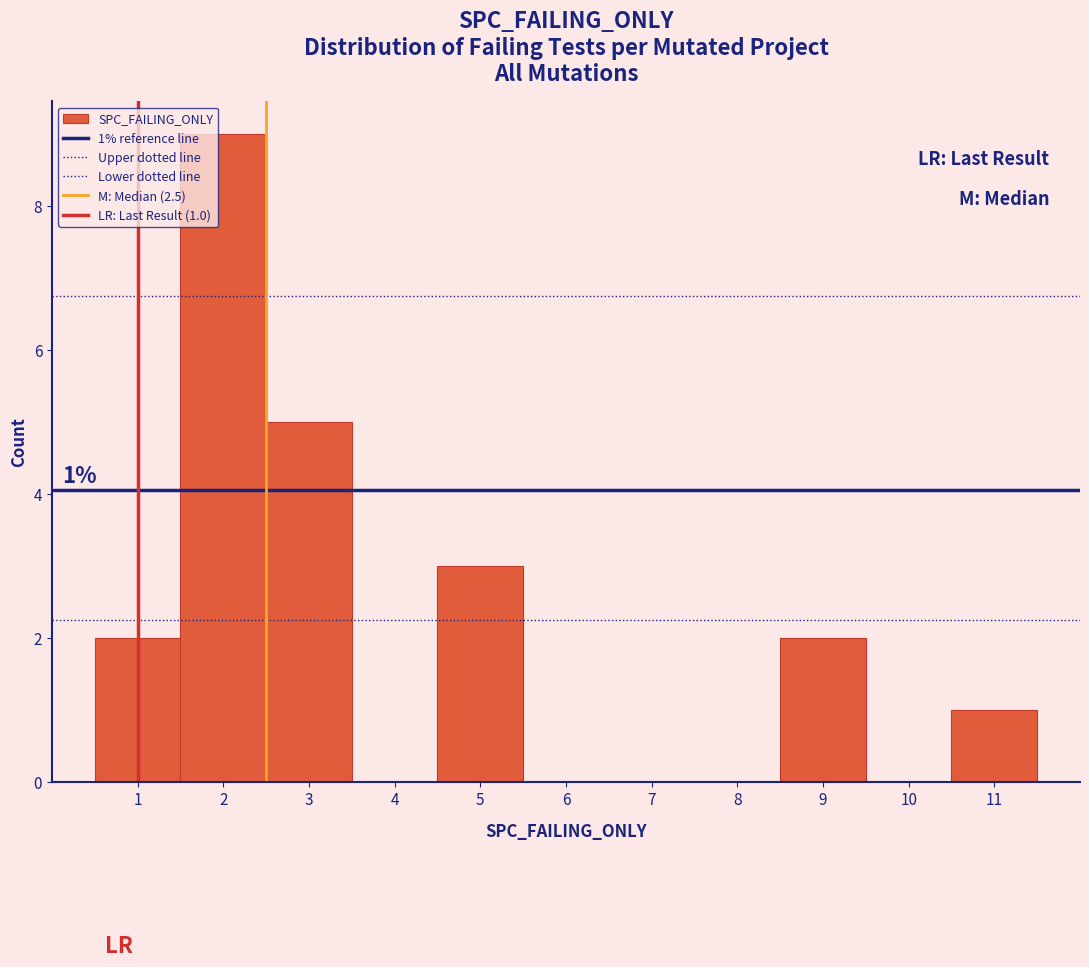

Which range on the x-axis has the tallest bar?

1.5 to 2.5